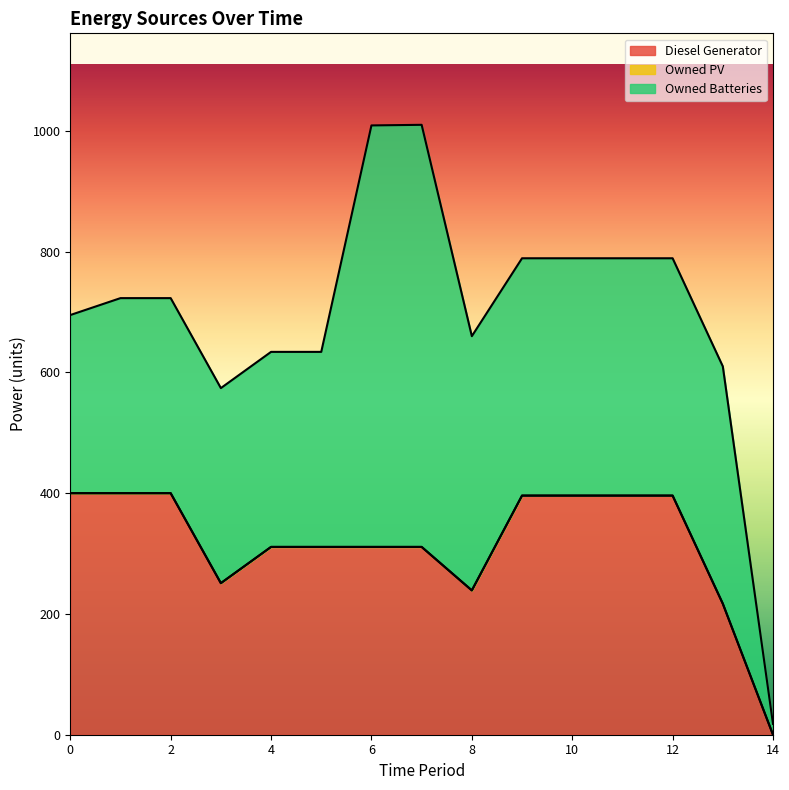

Between 1 and 4, which series saw the biggest shift?

Diesel Generator